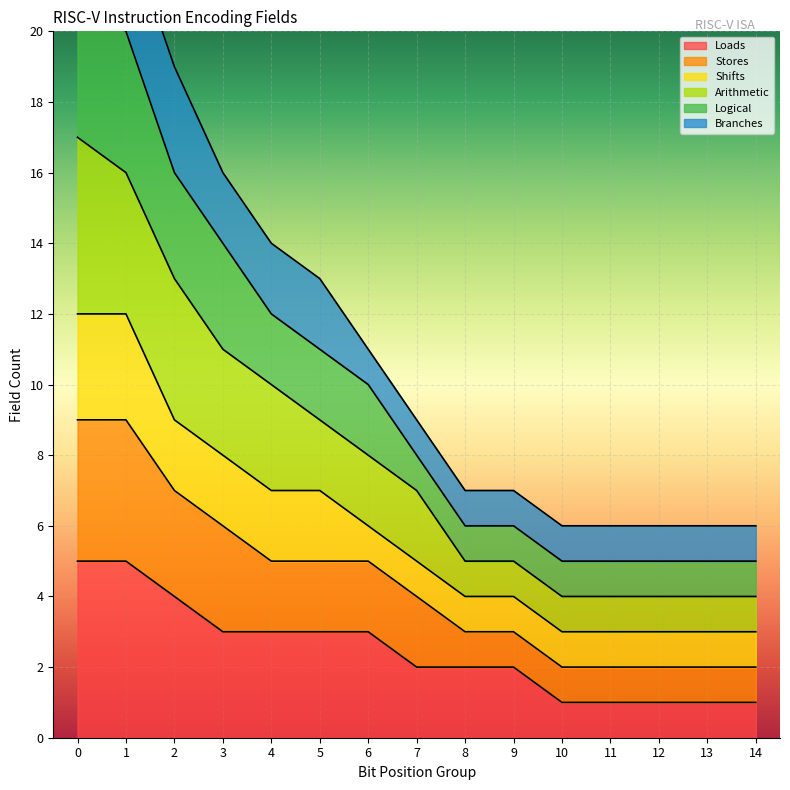

What is the highest value of the Loads series?

5